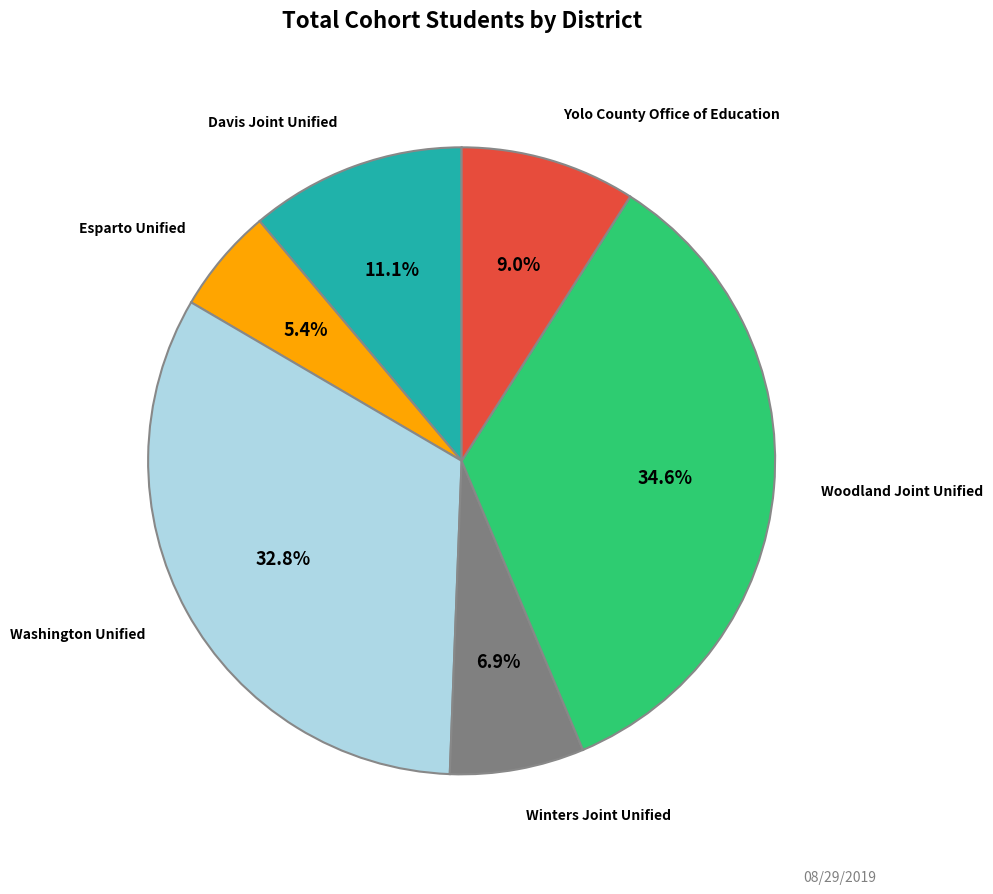

Count the number of slices in the pie.

6